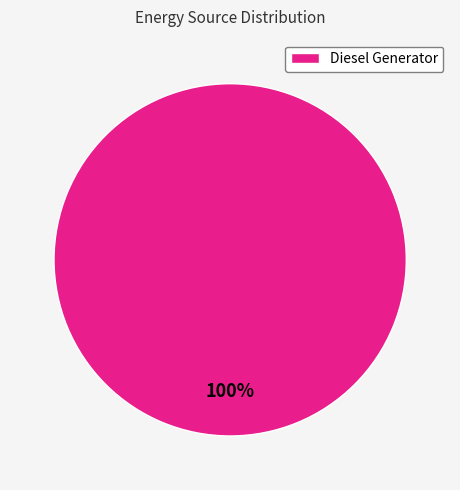

The Diesel Generator slice represents 100% of the pie. True or false?

True